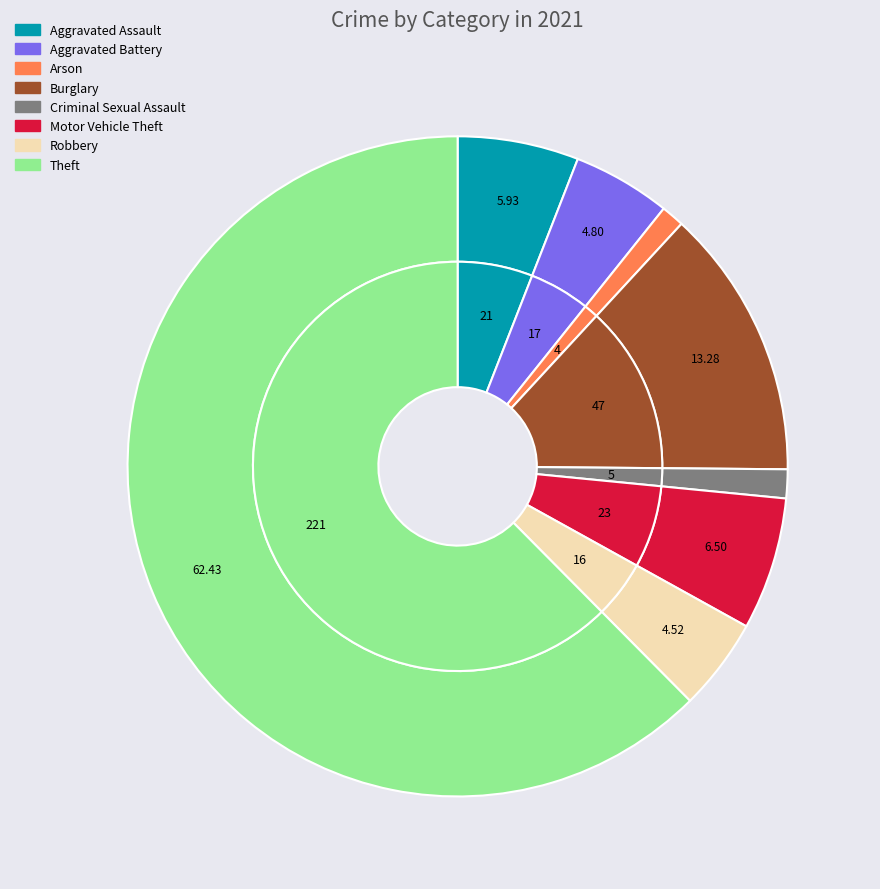

The Burglary slice represents 13% of the pie. True or false?

True